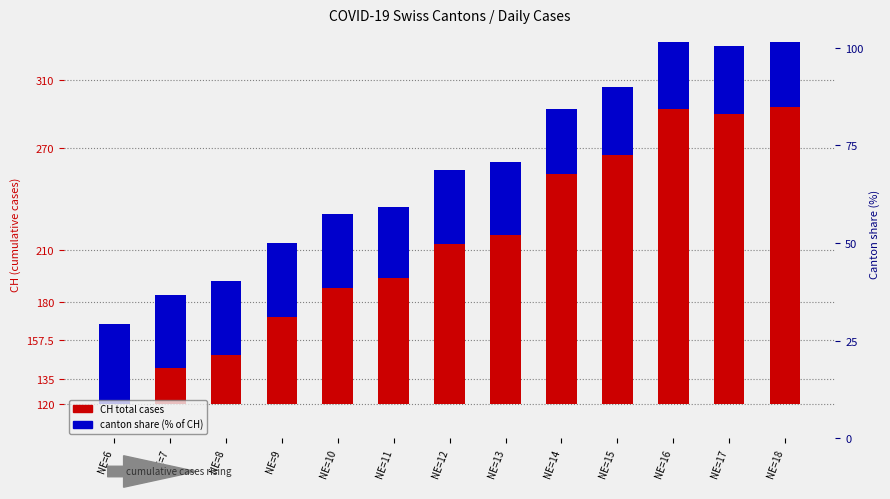

The CH (total cases) series shows 31.8 at NE=15. True or false?

False